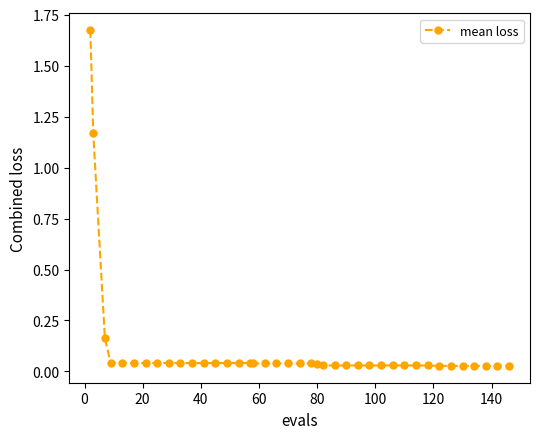

What is the sum of all values?

4.3